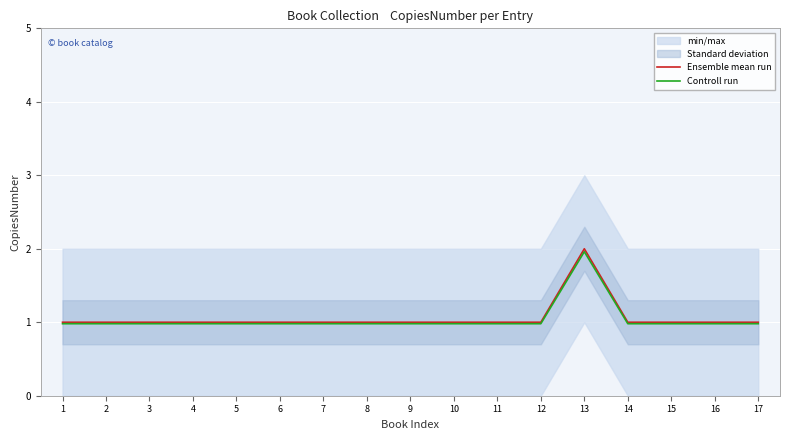

How many interior local peaks does the Ensemble mean run series have?

1